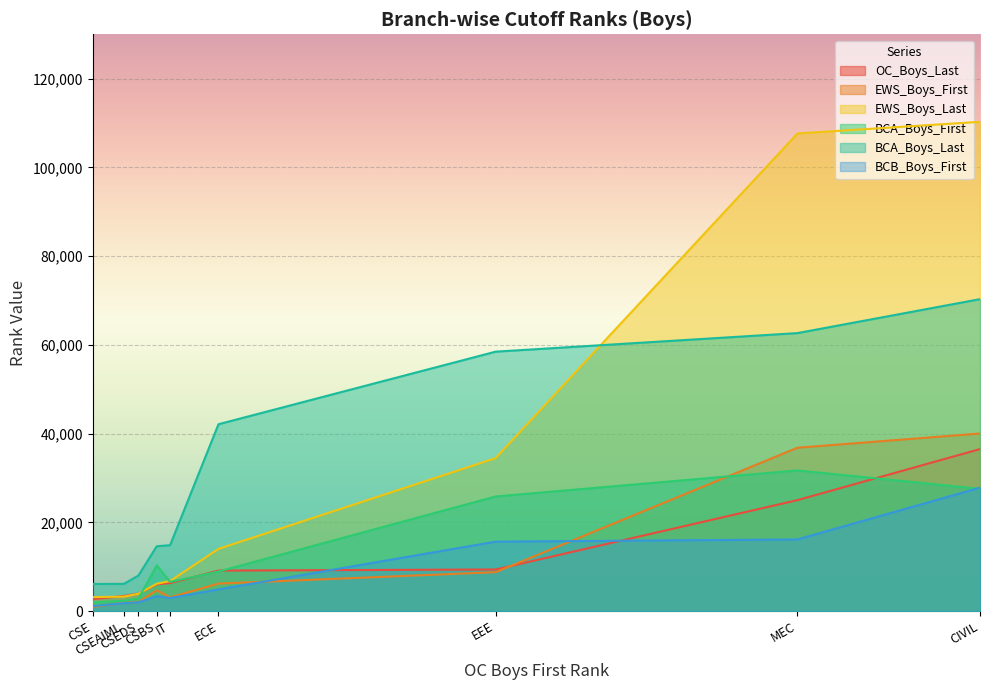

Does the chart display data point markers on the line(s)?

No